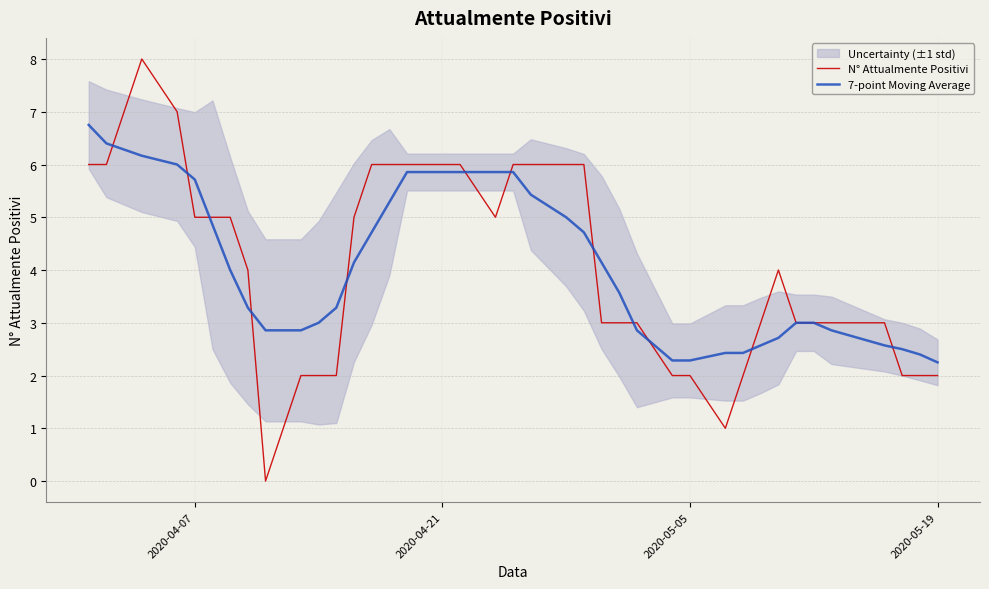

The value of 7-point Moving Average at 2020-05-05 is 3.3. True or false?

False